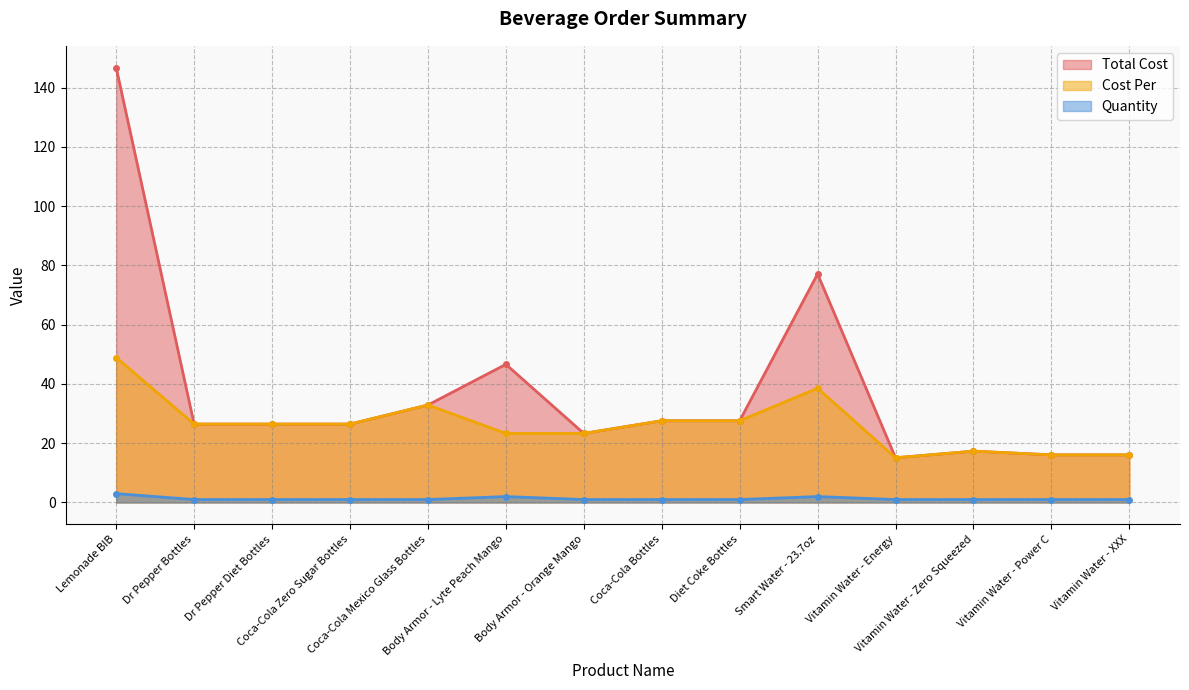

In Cost Per, how many points are lower than both neighbors (excluding endpoints)?

1